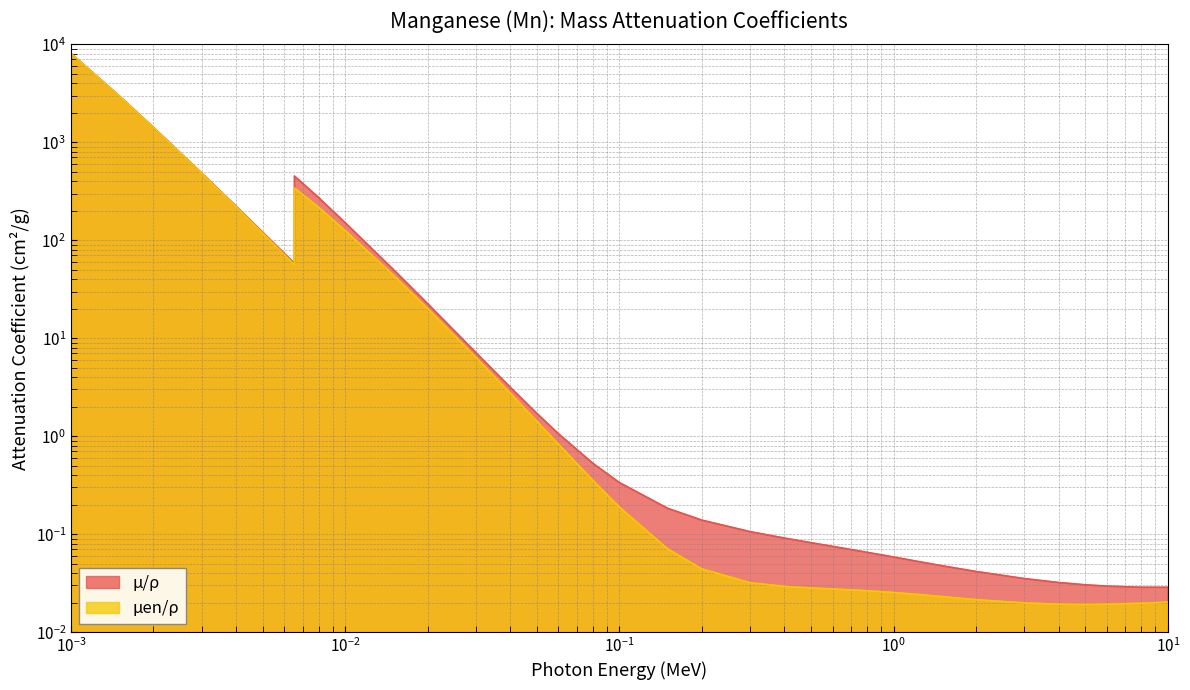

What is the difference between the maximum and second lowest values in the muen_rho series?

8069.0